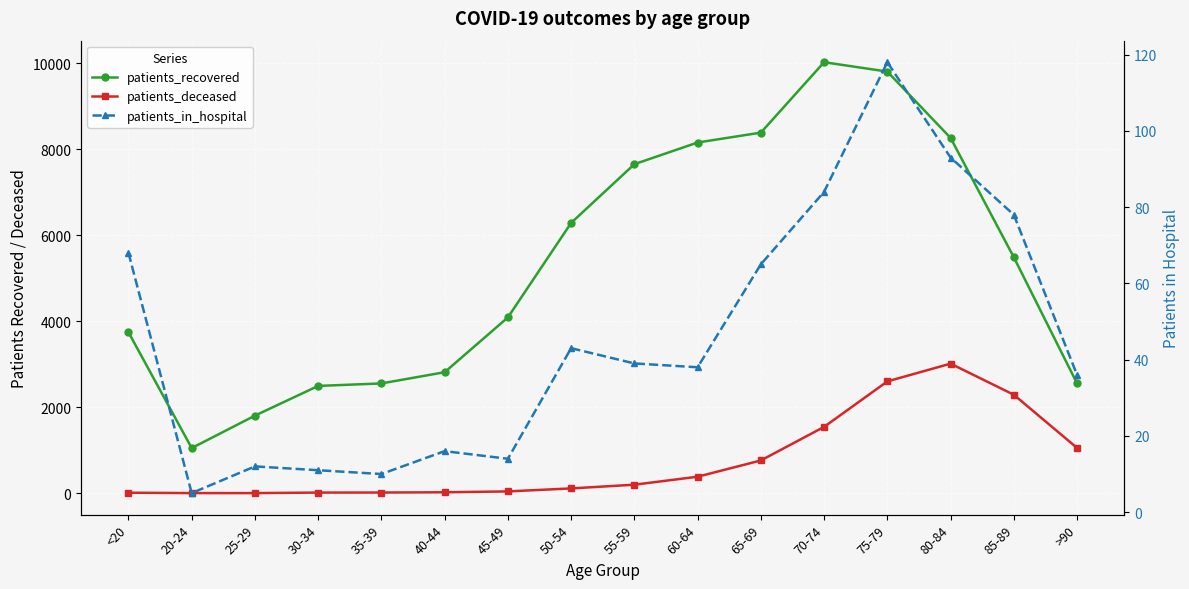

Does the chart display data point markers on the line(s)?

Yes